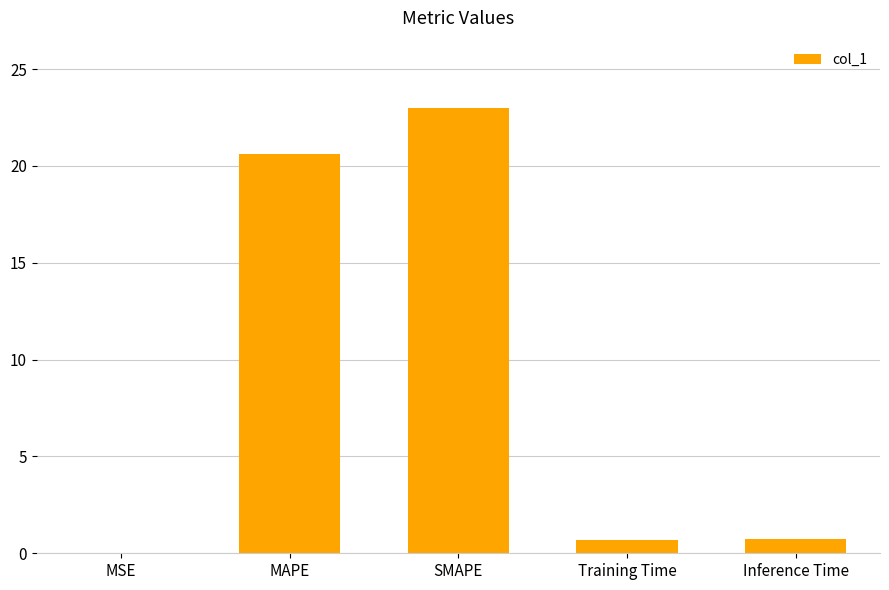

Where is the data nearest to the value 11?

MAPE